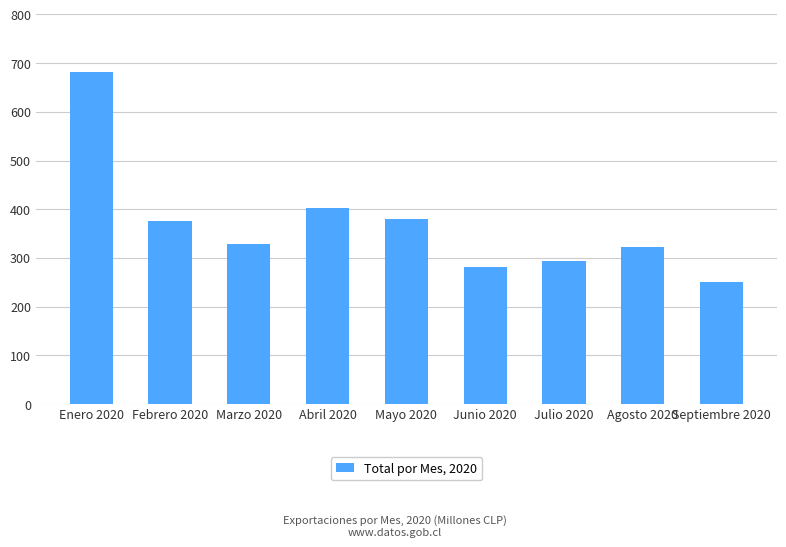

How many data points does each series have?

9